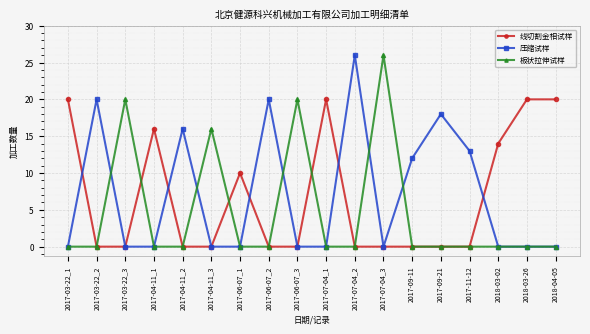

What is the spread (max minus min) of values at 2018-03-26?

20